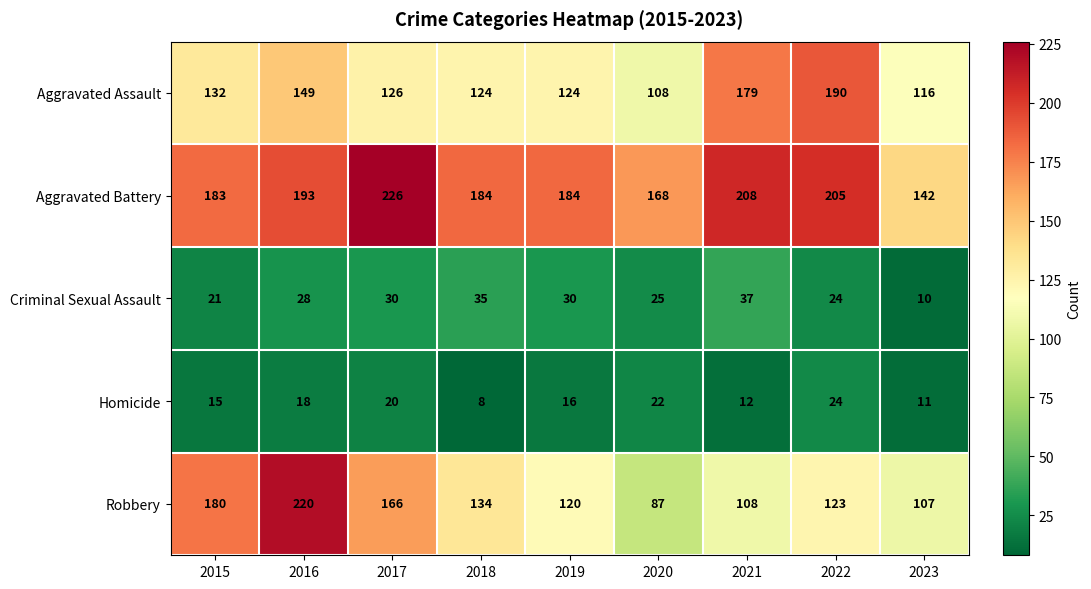

The value of Homicide at 2020 is 22. True or false?

True